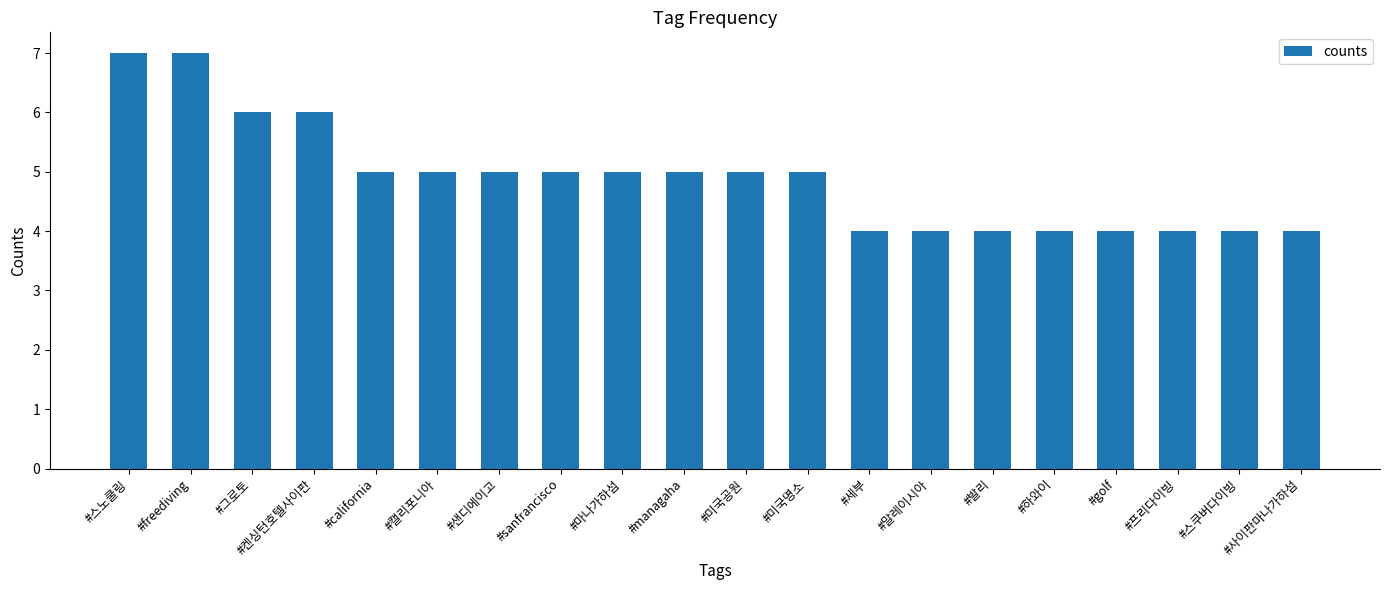

Between #마나가하섬 and #사이판마나가하섬, which is larger?

#마나가하섬